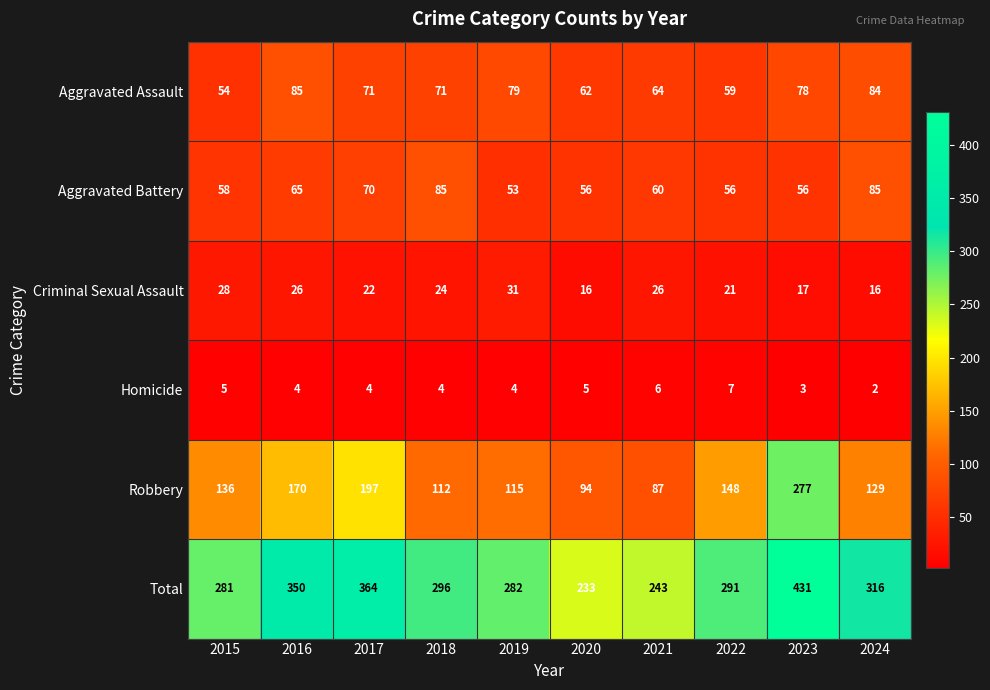

What is the sum of the Aggravated Battery values at 2016 and 2023?

121